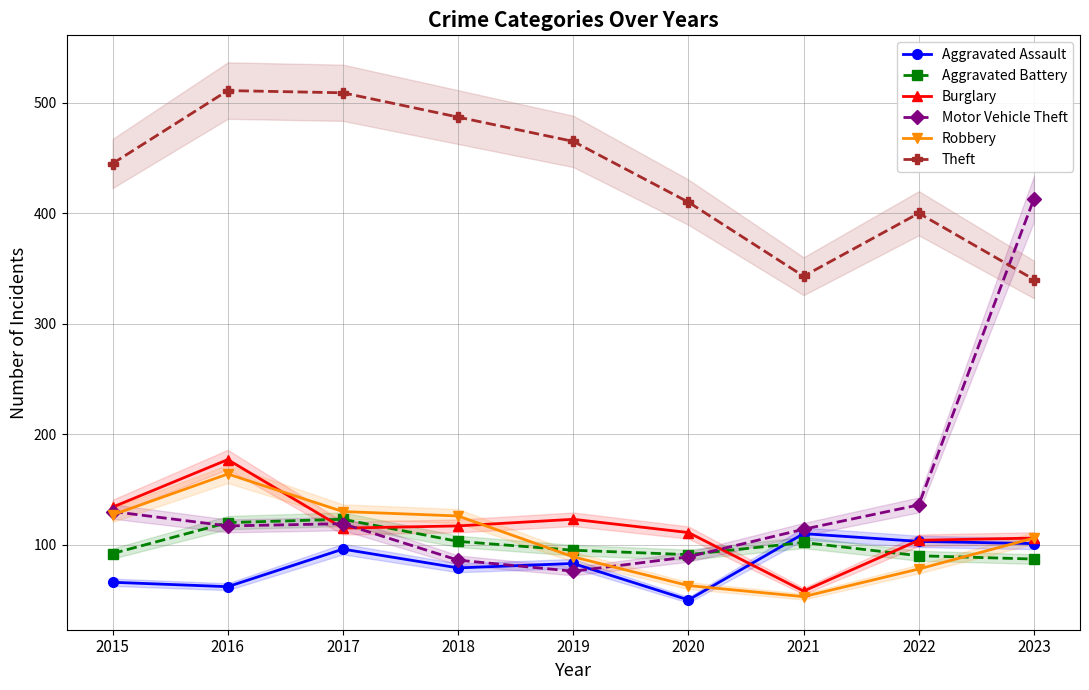

Which category has the highest value across all series?

2016